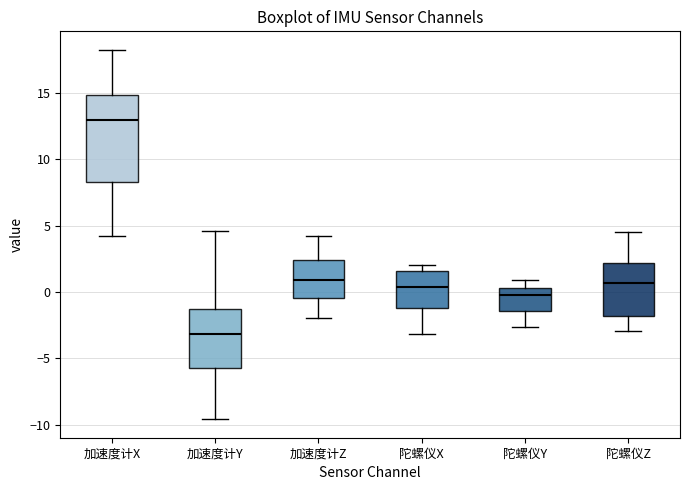

Reading left to right, read every box against the y-axis: the position of its median line, the range the box covers, and the ends of its whiskers. The values are not printed on the chart, so give them approximately, as read against the axis.

加速度计X: median 13.0, box 8.5 to 15.0, whiskers 4.0 to 18.0
加速度计Y: median -3.0, box -5.5 to -1.5, whiskers -9.5 to 4.5
加速度计Z: median 1.0, box -0.5 to 2.5, whiskers -2.0 to 4.0
陀螺仪X: median 0.5, box -1.0 to 1.5, whiskers -3.0 to 2.0
陀螺仪Y: median 0.0, box -1.5 to 0.5, whiskers -2.5 to 1.0
陀螺仪Z: median 0.5, box -2.0 to 2.0, whiskers -3.0 to 4.5